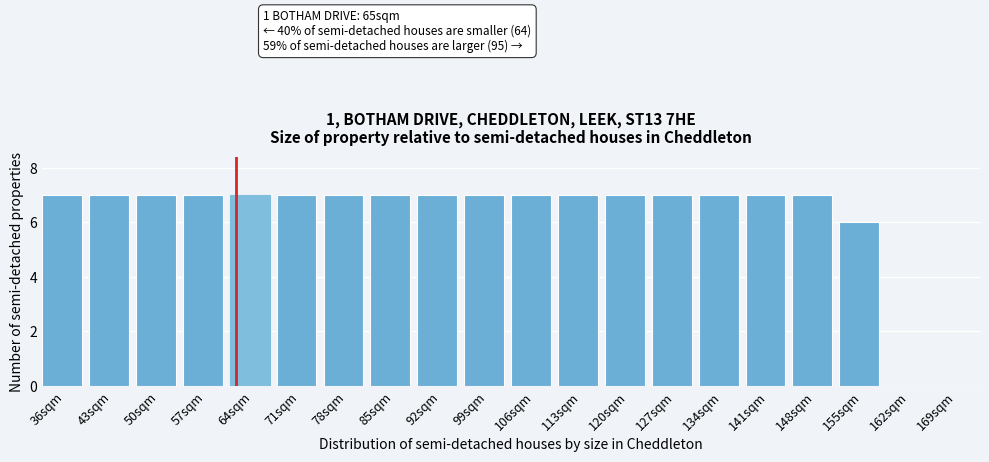

Reading left to right, extract all data points from this chart.

36sqm=7	43sqm=7	50sqm=7	57sqm=7	64sqm=7	71sqm=7	78sqm=7	85sqm=7	92sqm=7	99sqm=7	106sqm=7	113sqm=7	120sqm=7	127sqm=7	134sqm=7	141sqm=7	148sqm=7	155sqm=6	162sqm=0	169sqm=0